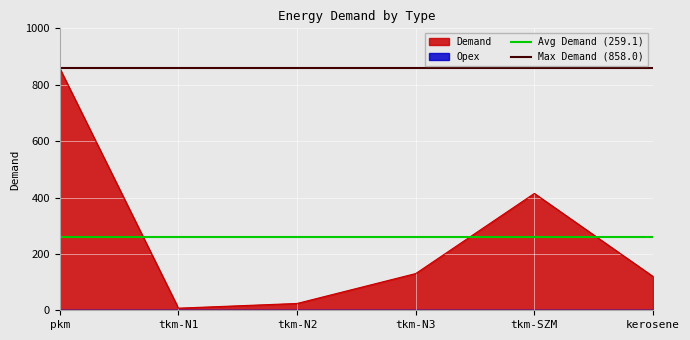

At which label does Demand reach its peak?

pkm